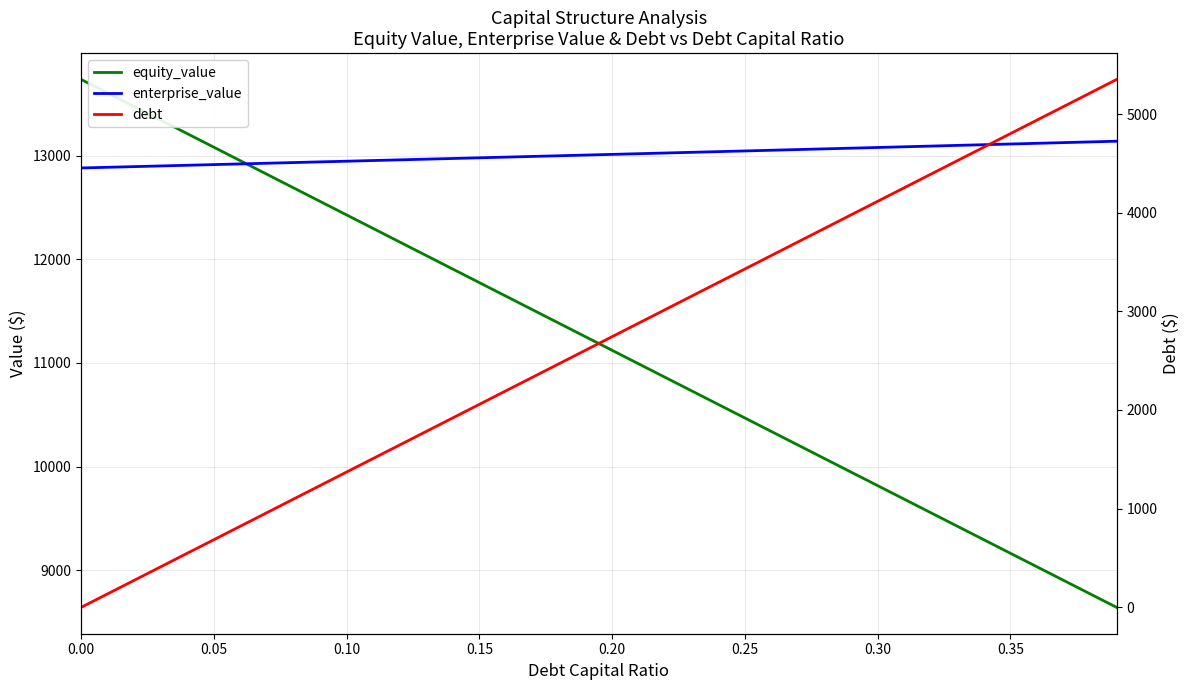

How many values in the equity_value series exceed 11252?

20